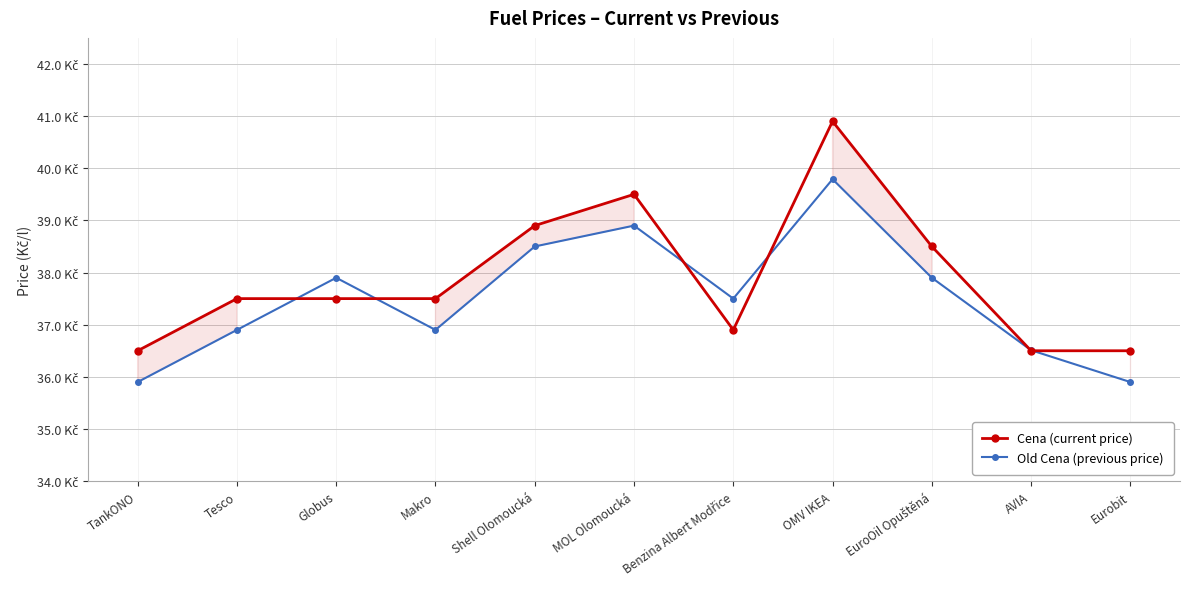

At which label does Old Cena (previous price) first exceed 37?

Globus